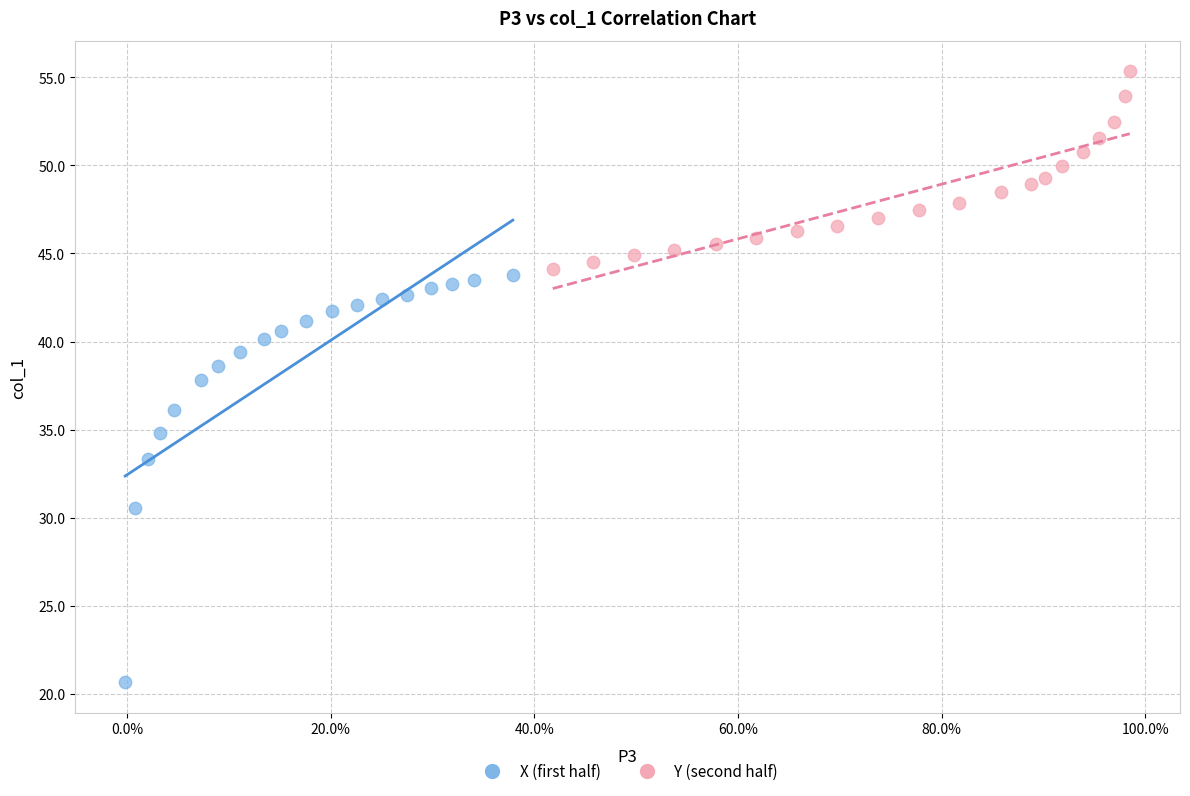

Which series has the largest Y range (max minus min)?

X (first half)